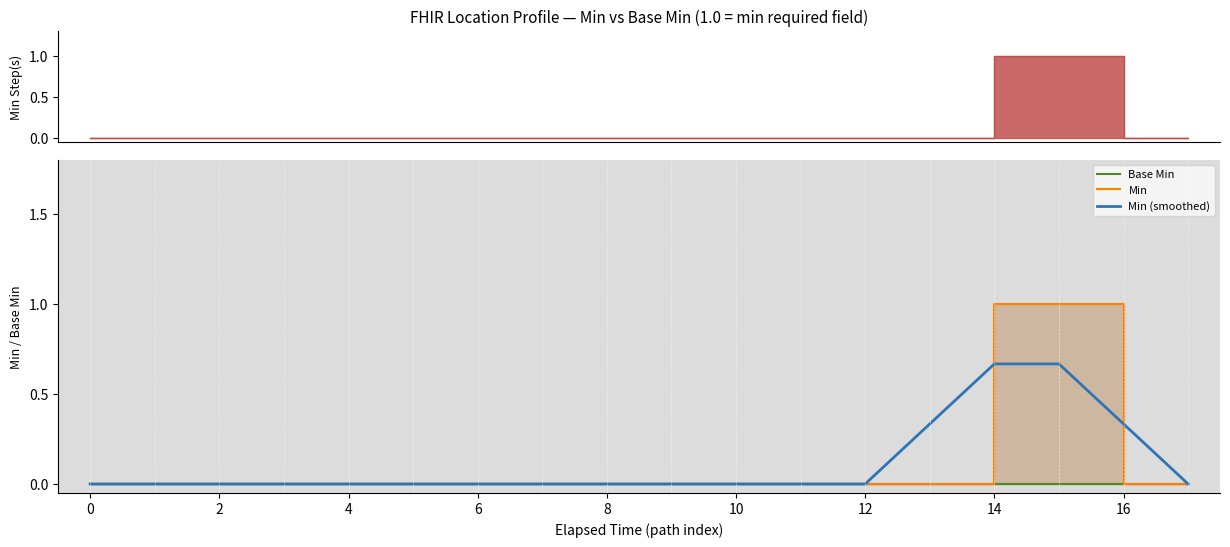

At how many categories does at least one series exceed 0?

4